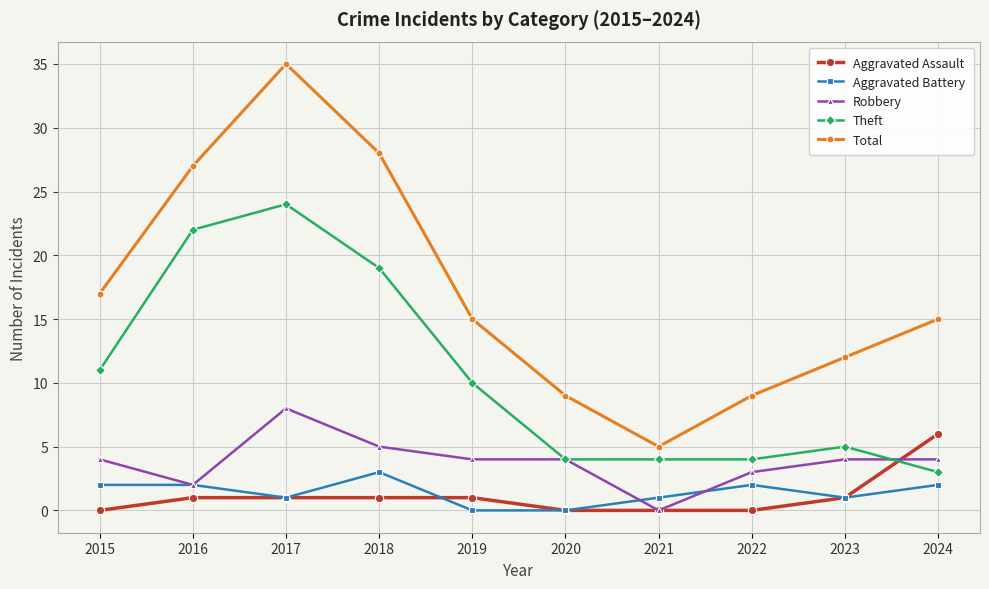

What is the spread (max minus min) of values at 2024?

13